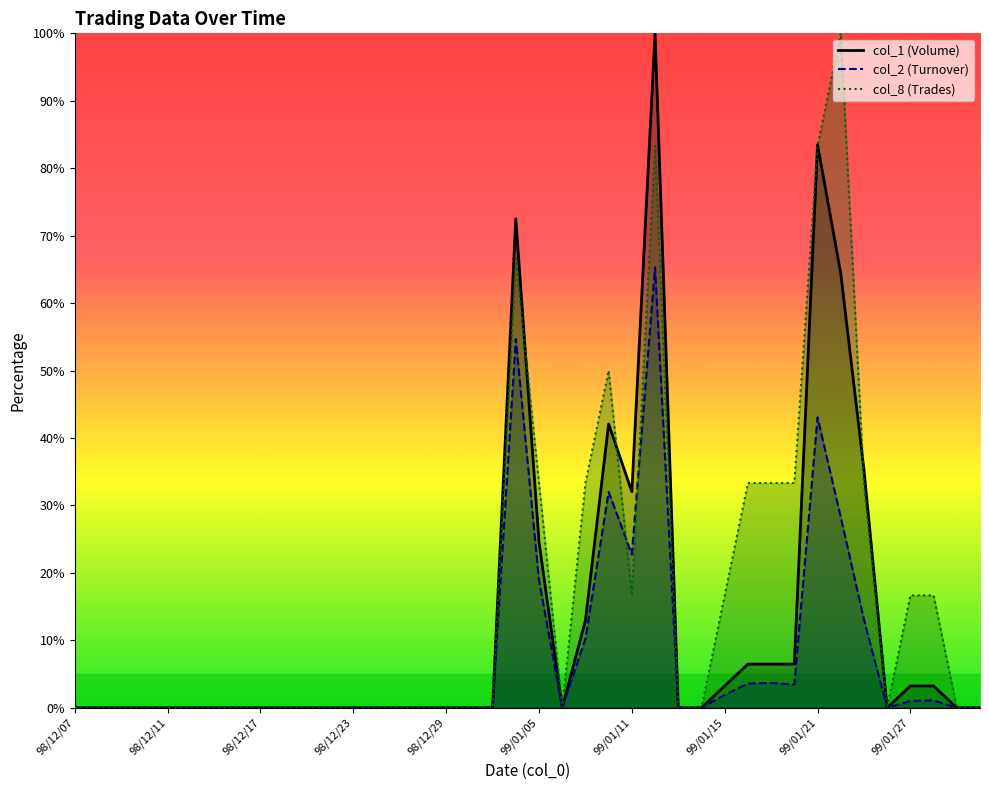

Which label corresponds to the largest value in the chart?

99/01/12